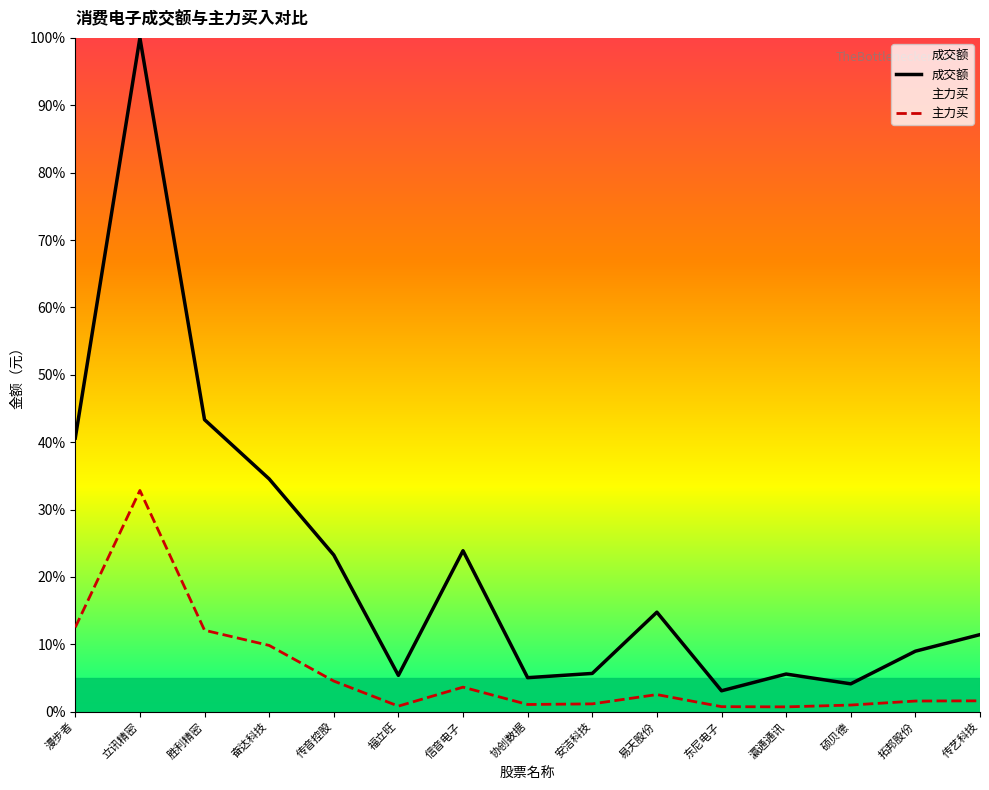

What is the sum of all 主力买 values?

86.7